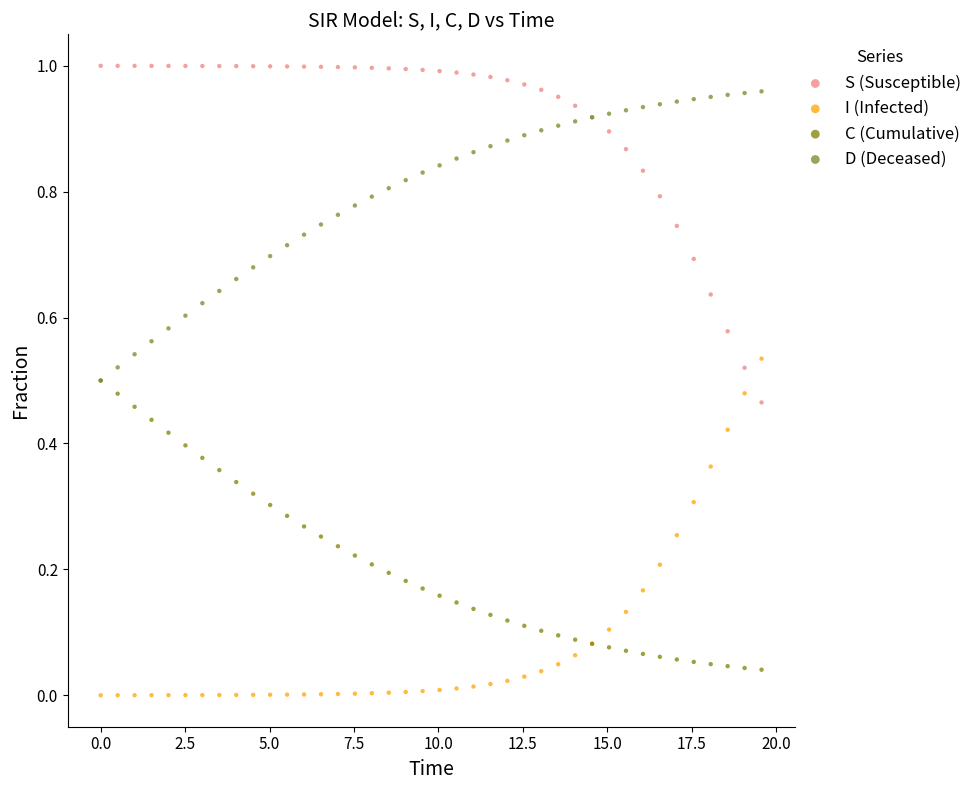

Which series reaches the maximum Y coordinate?

S (Susceptible)